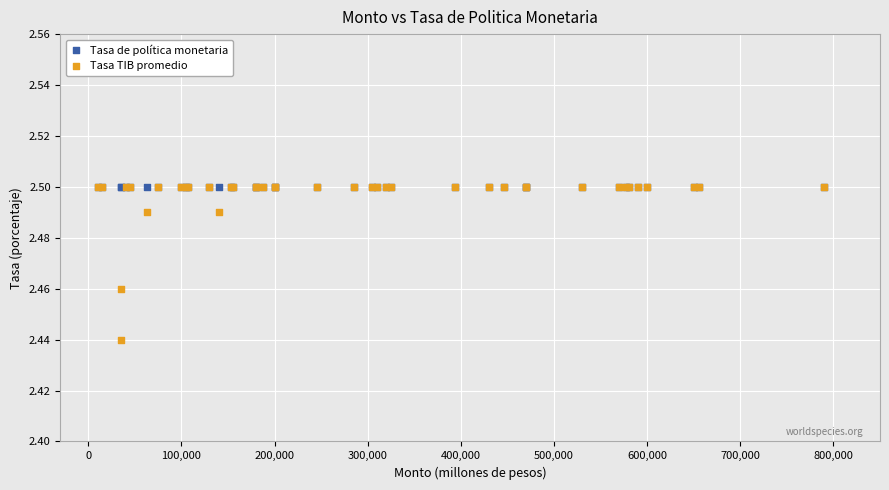

What are all the series names shown in the legend?

Tasa de política monetaria, Tasa TIB promedio